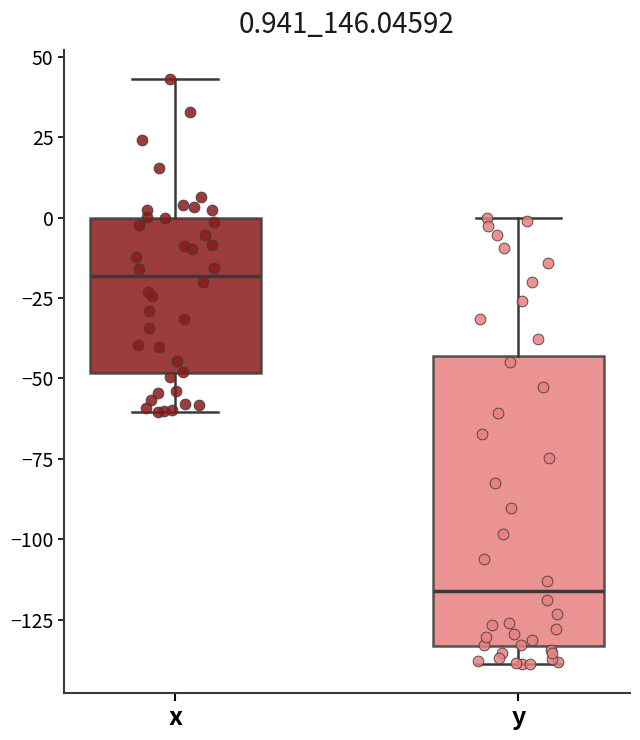

Which box's median line is the lowest?

y